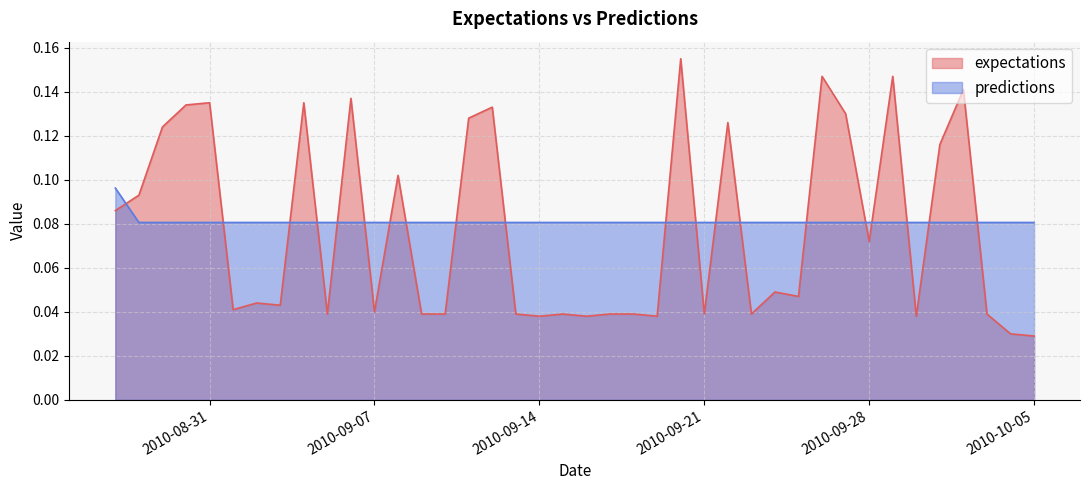

Reading left to right, what are all the values shown in this chart?

expectations: 0.1	0.1	0.1	0.1	0.1	0.0	0.0	0.0	0.1	0.0	0.1	0.0	0.1	0.0	0.0	0.1	0.1	0.0	0.0	0.0	0.0	0.0	0.0	0.0	0.2	0.0	0.1	0.0	0.0	0.0	0.1	0.1	0.1	0.1	0.0	0.1	0.1	0.0	0.0	0.0
predictions: 0.1	0.1	0.1	0.1	0.1	0.1	0.1	0.1	0.1	0.1	0.1	0.1	0.1	0.1	0.1	0.1	0.1	0.1	0.1	0.1	0.1	0.1	0.1	0.1	0.1	0.1	0.1	0.1	0.1	0.1	0.1	0.1	0.1	0.1	0.1	0.1	0.1	0.1	0.1	0.1